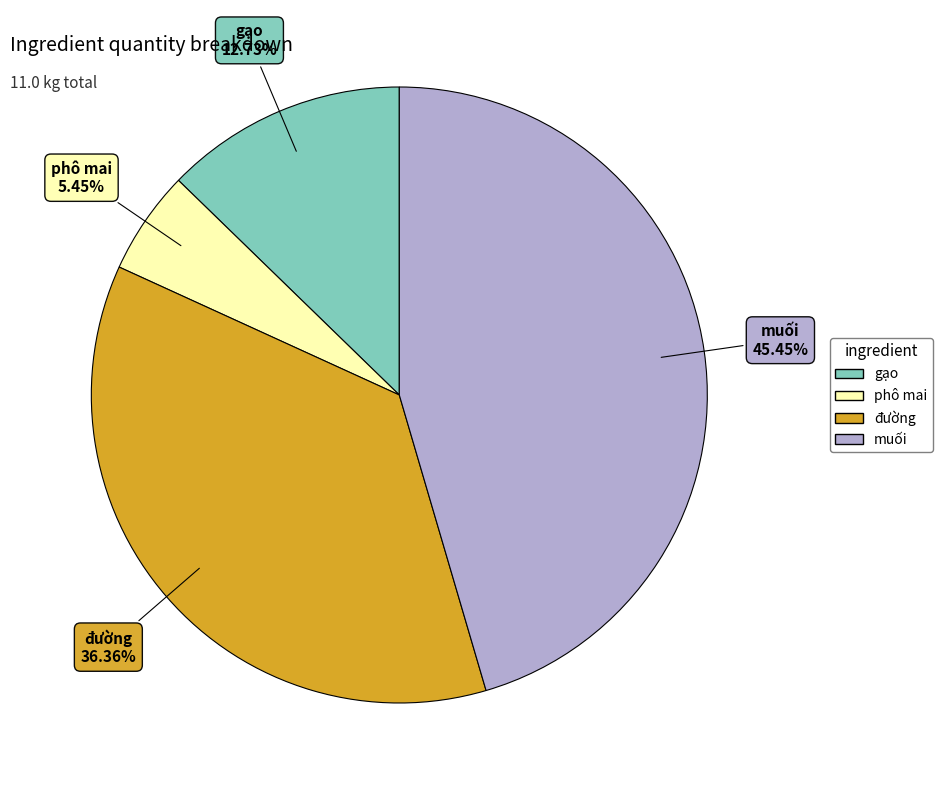

What percentage is the gạo slice, to the nearest percent?

13%